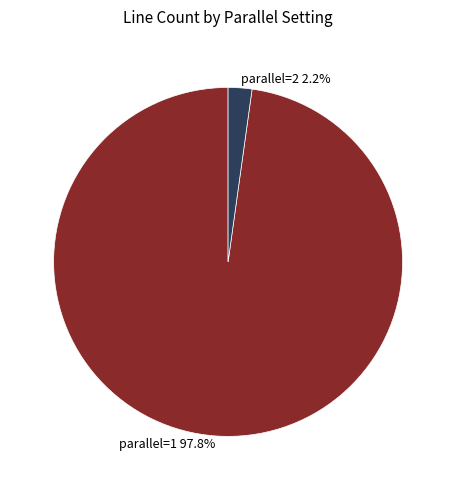

Is it true that parallel=1 is 86% of the pie?

False